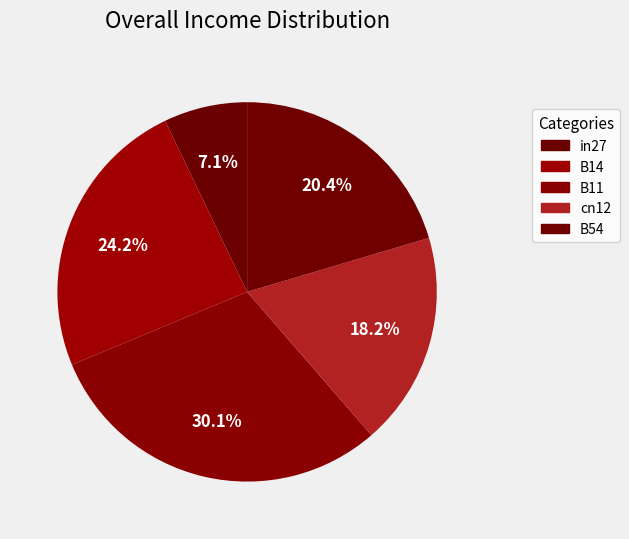

Rank the categories by value from lowest to highest.

in27, cn12, B54, B14, B11